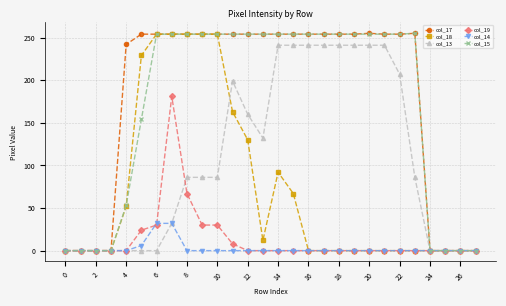

At how many categories does at least one series exceed 187?

20